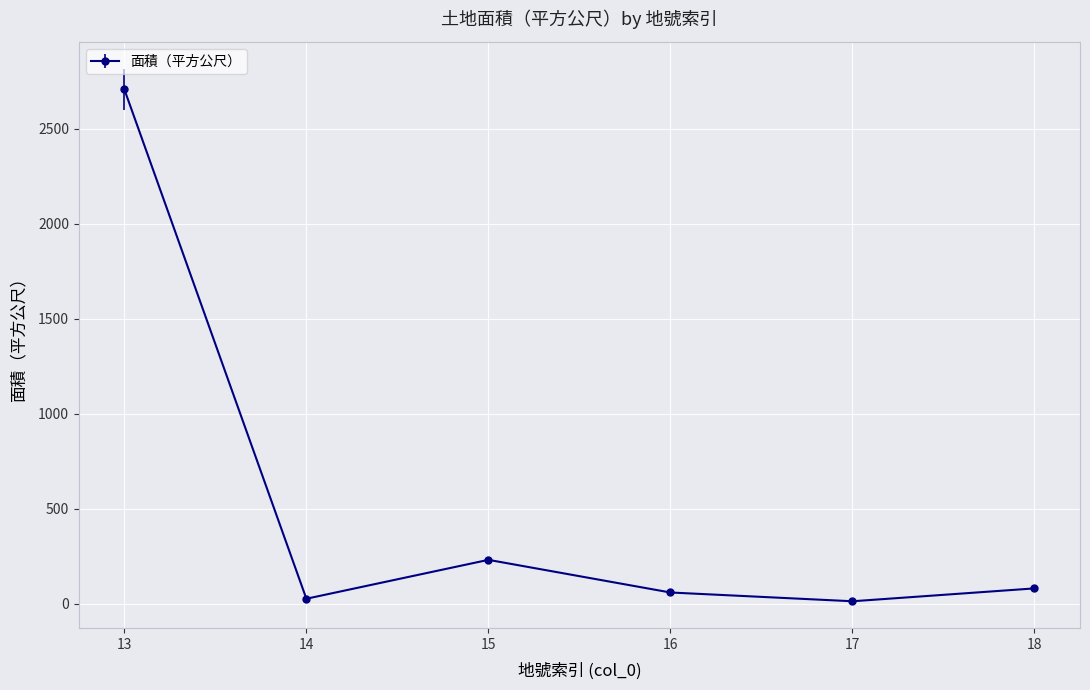

The value at 15 is 79.7. True or false?

False